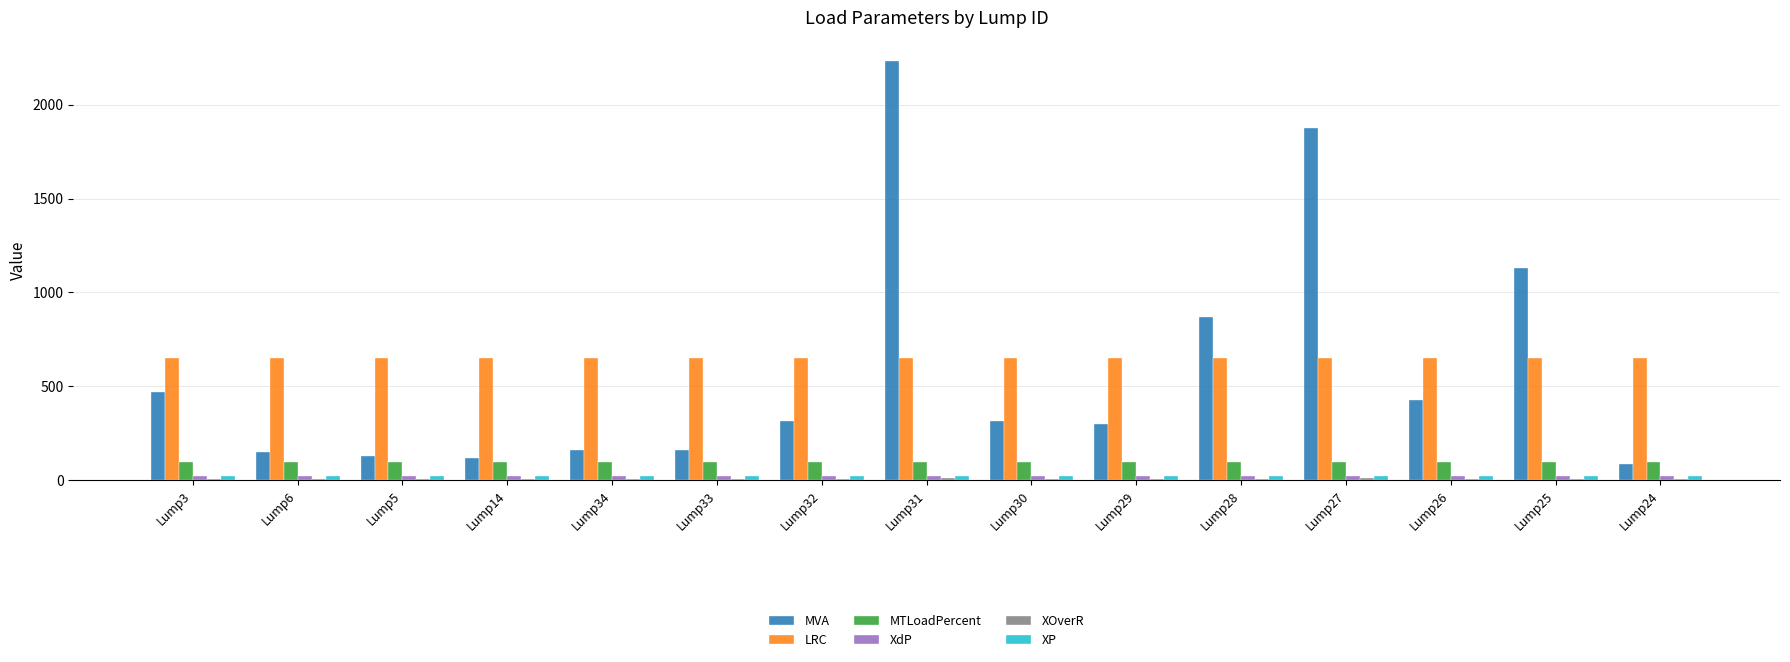

What is the greatest value displayed?

2230.0